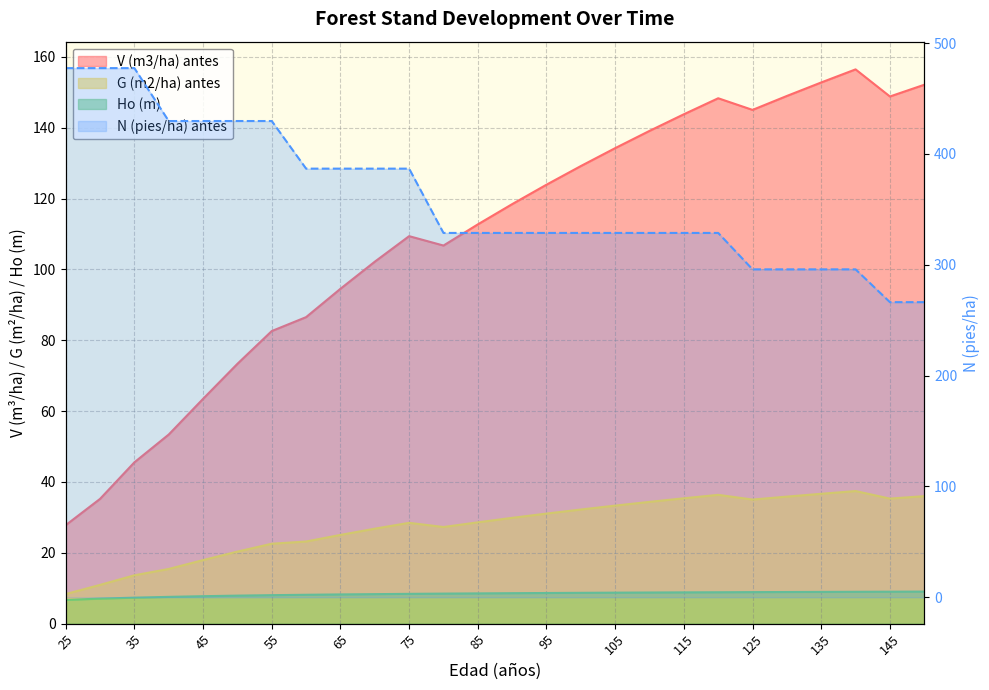

What is the average value of the Ho (m) series?

8.4